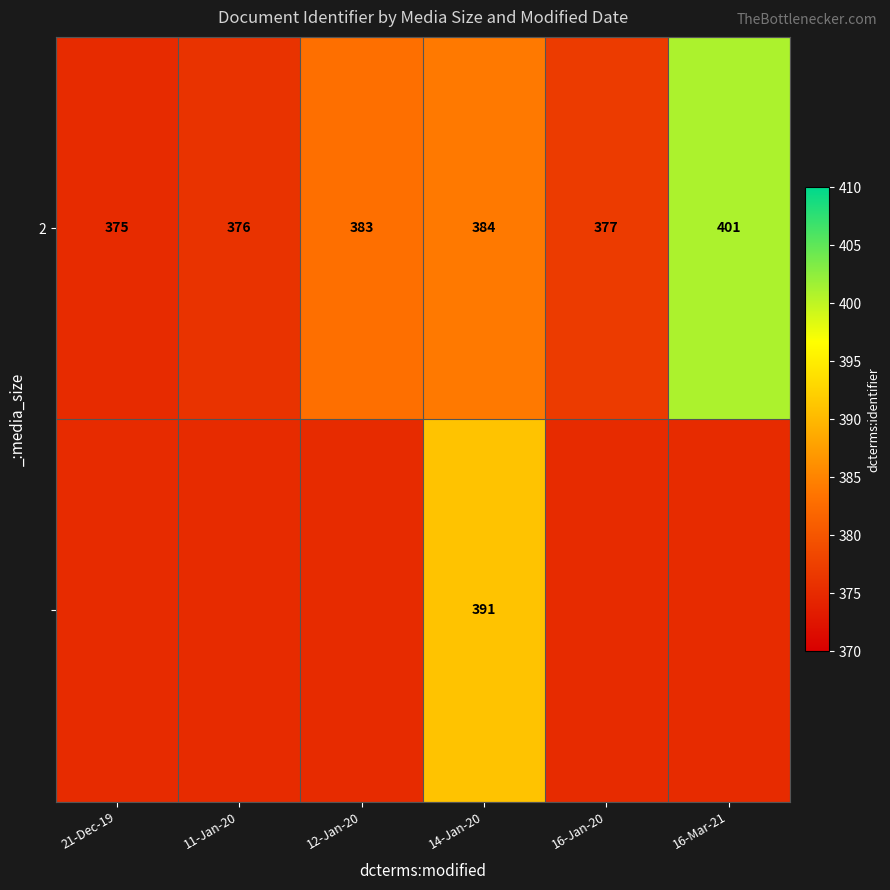

What is the sum of all 2 values?

2296